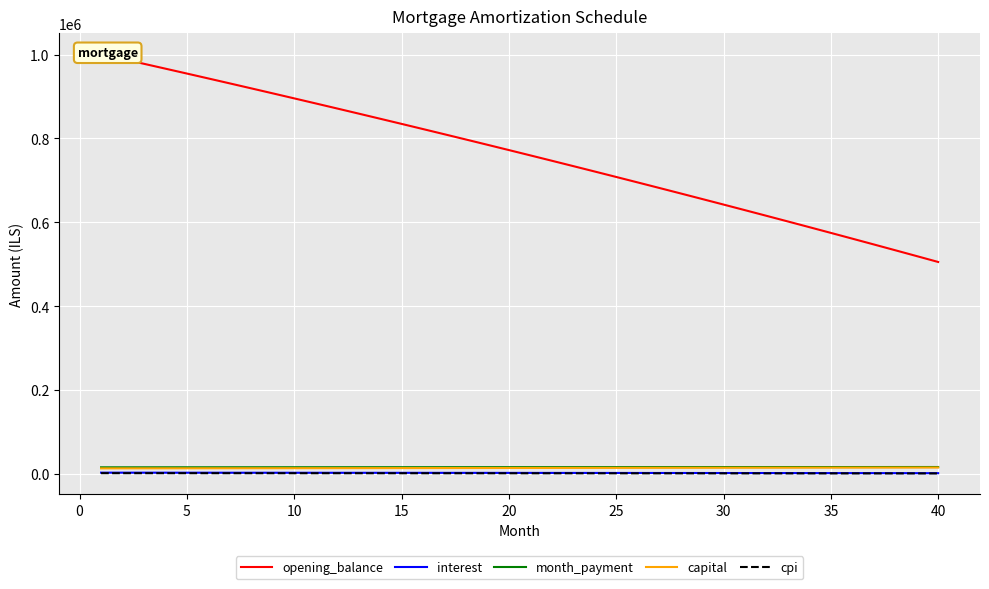

What is the value of the opening_balance point at the 19th from the left?

785006.0